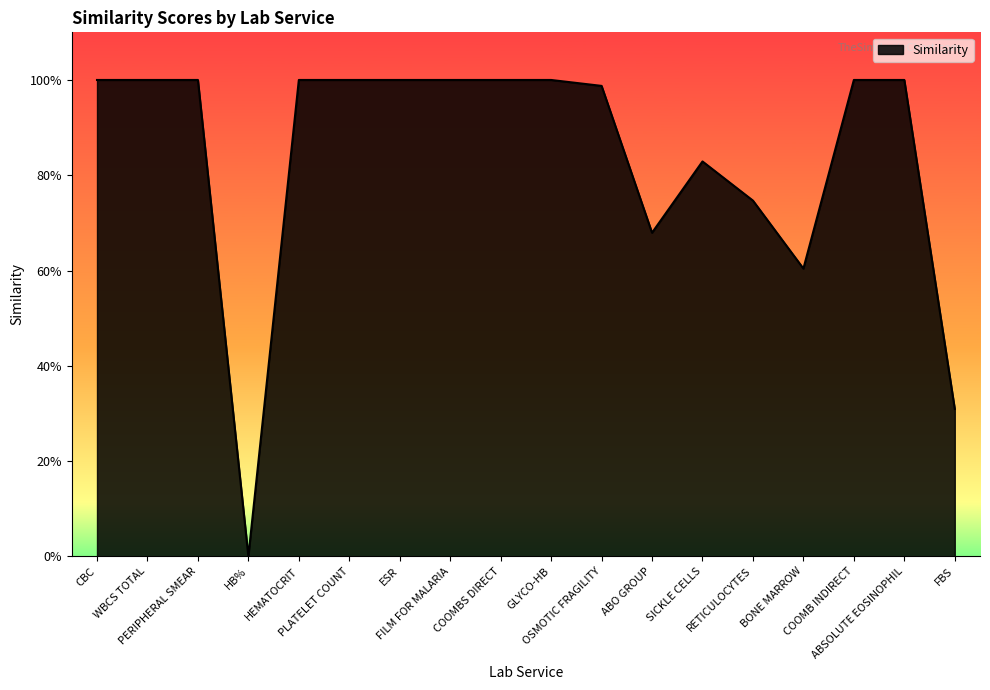

Approximately how many times larger is the value at CBC compared to ESR?

1.0